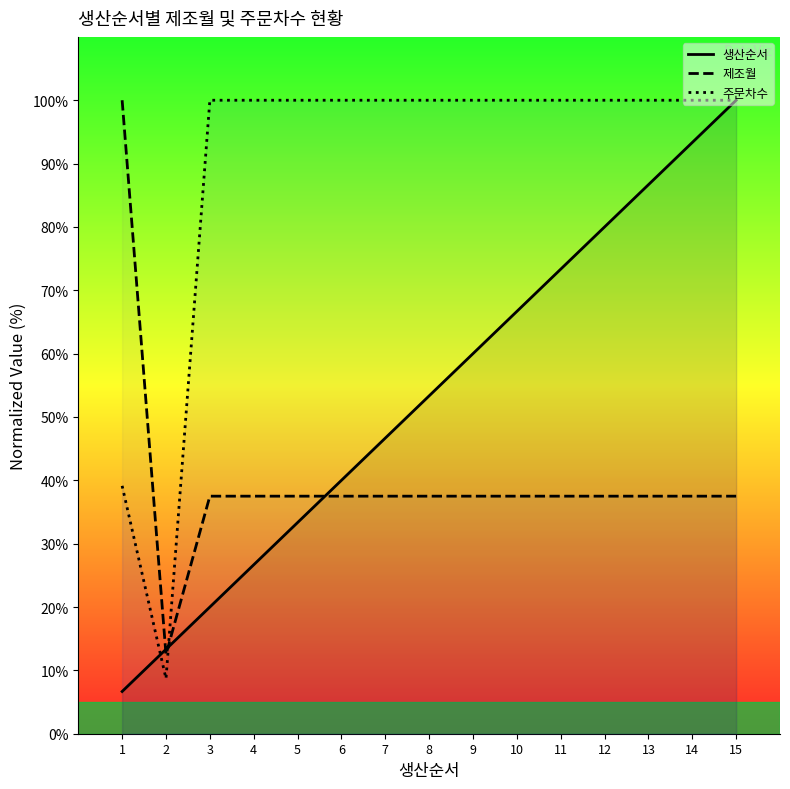

At which label does 제조월 first exceed 37?

1